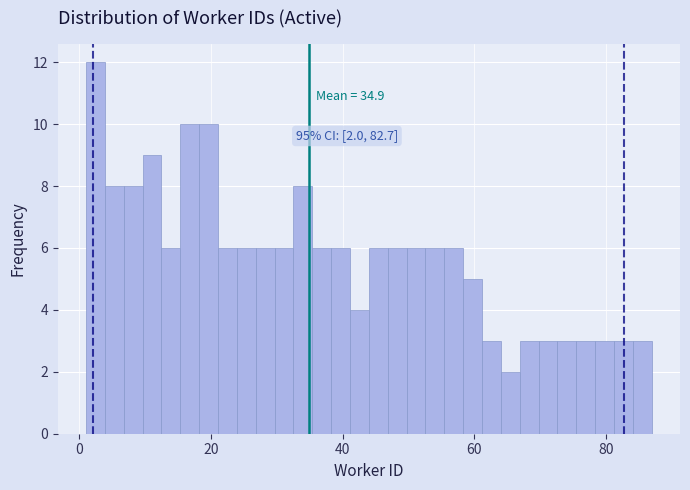

Read against the x-axis, roughly where is the centre of the tallest bar?

2